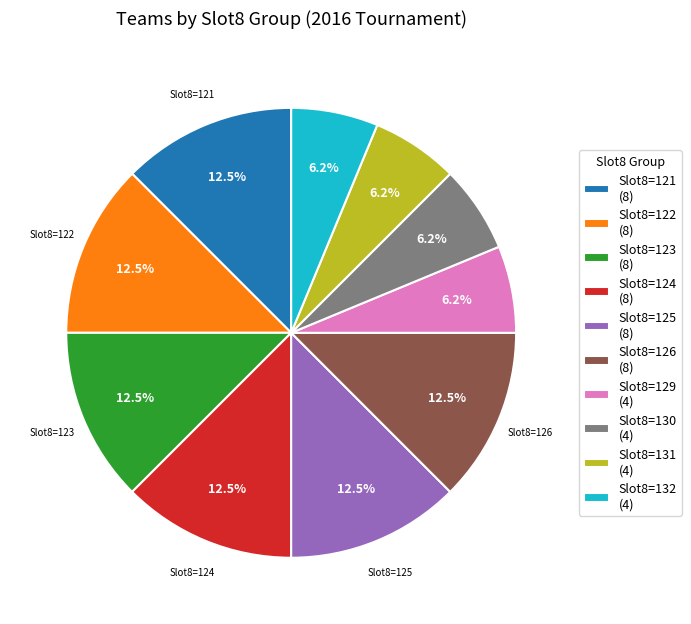

Between Slot8=129 (4) and Slot8=125 (8), which is larger?

Slot8=125 (8)